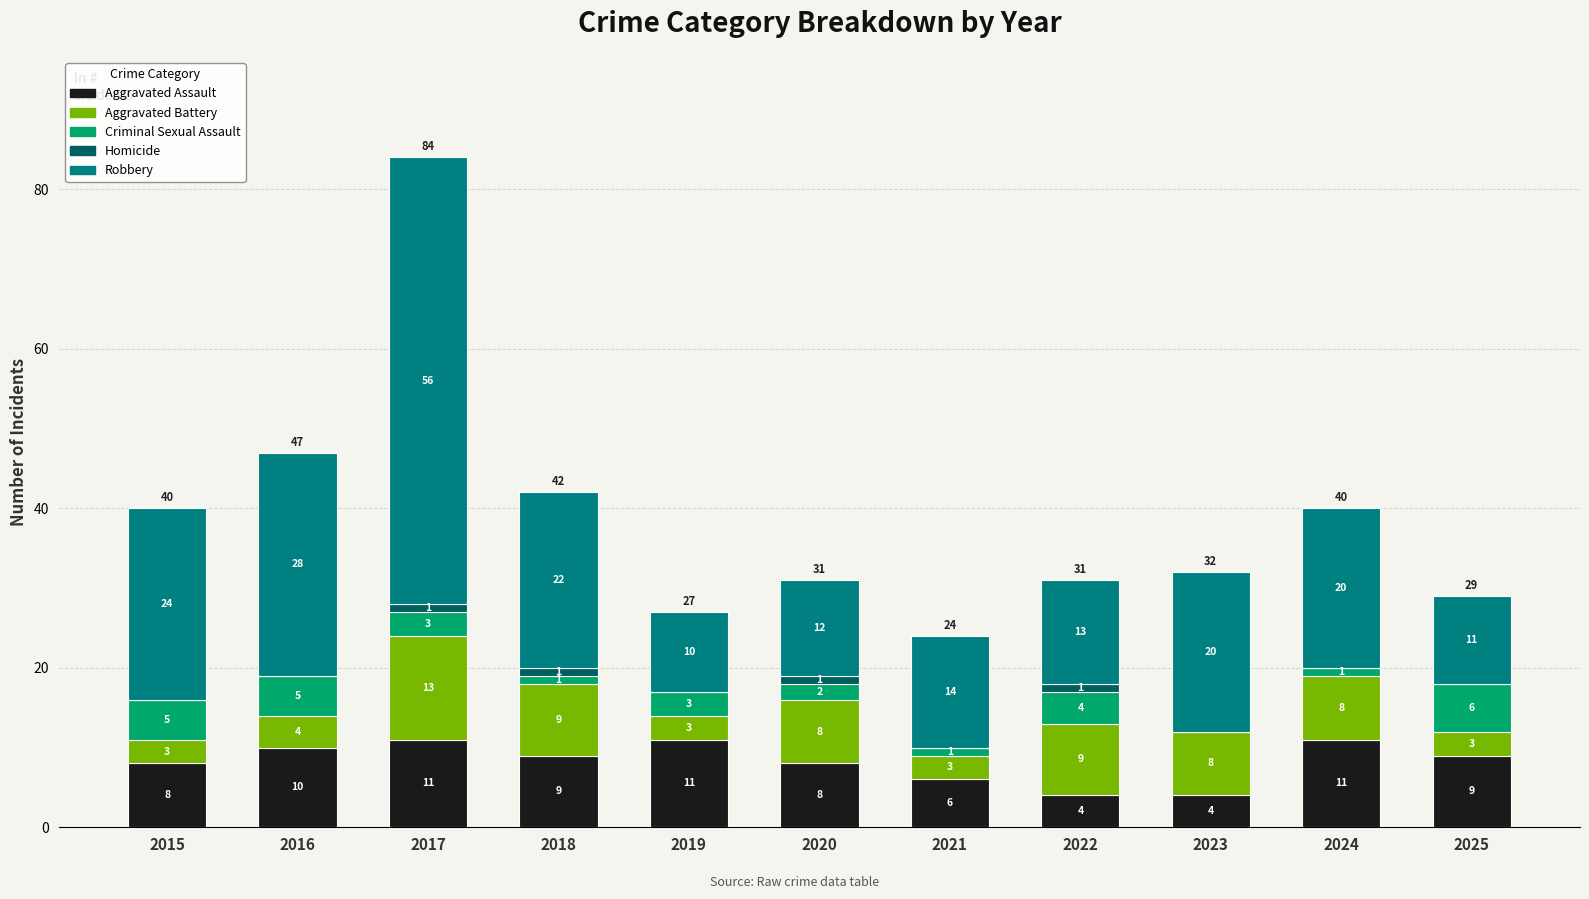

Are the bars horizontal?

No